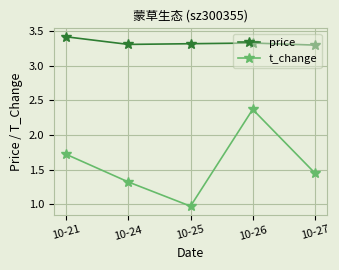

The price series shows 3.3 at 10-24. True or false?

True